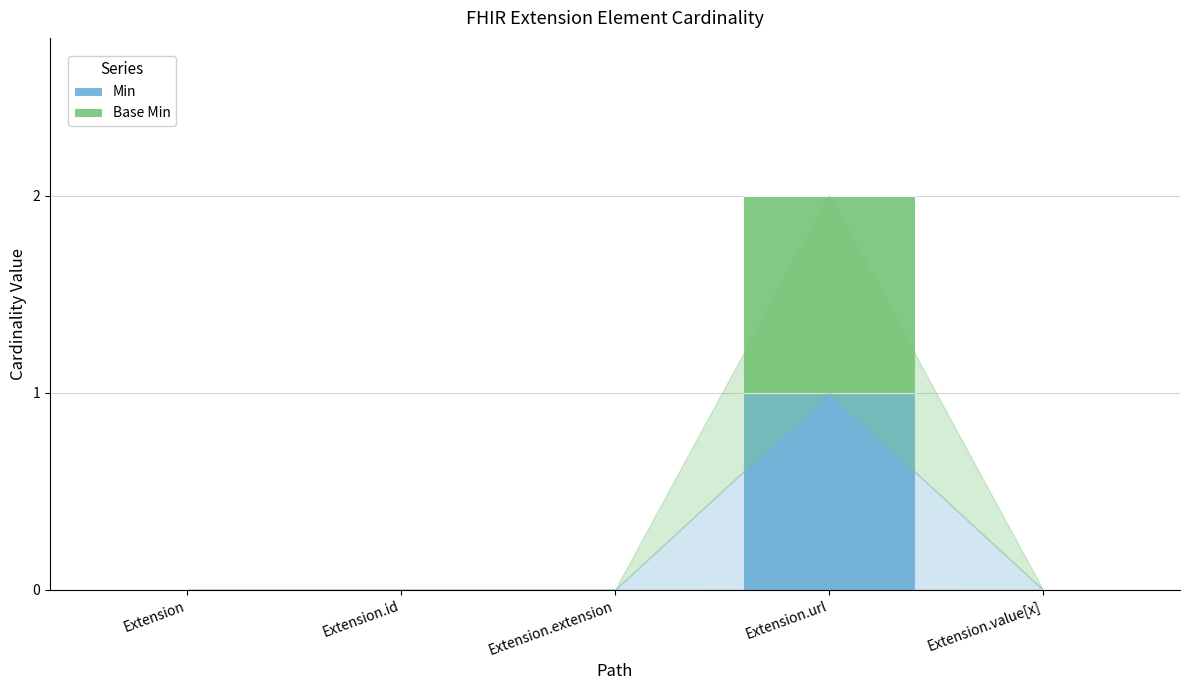

The Min series shows 0 at Extension.id. True or false?

True